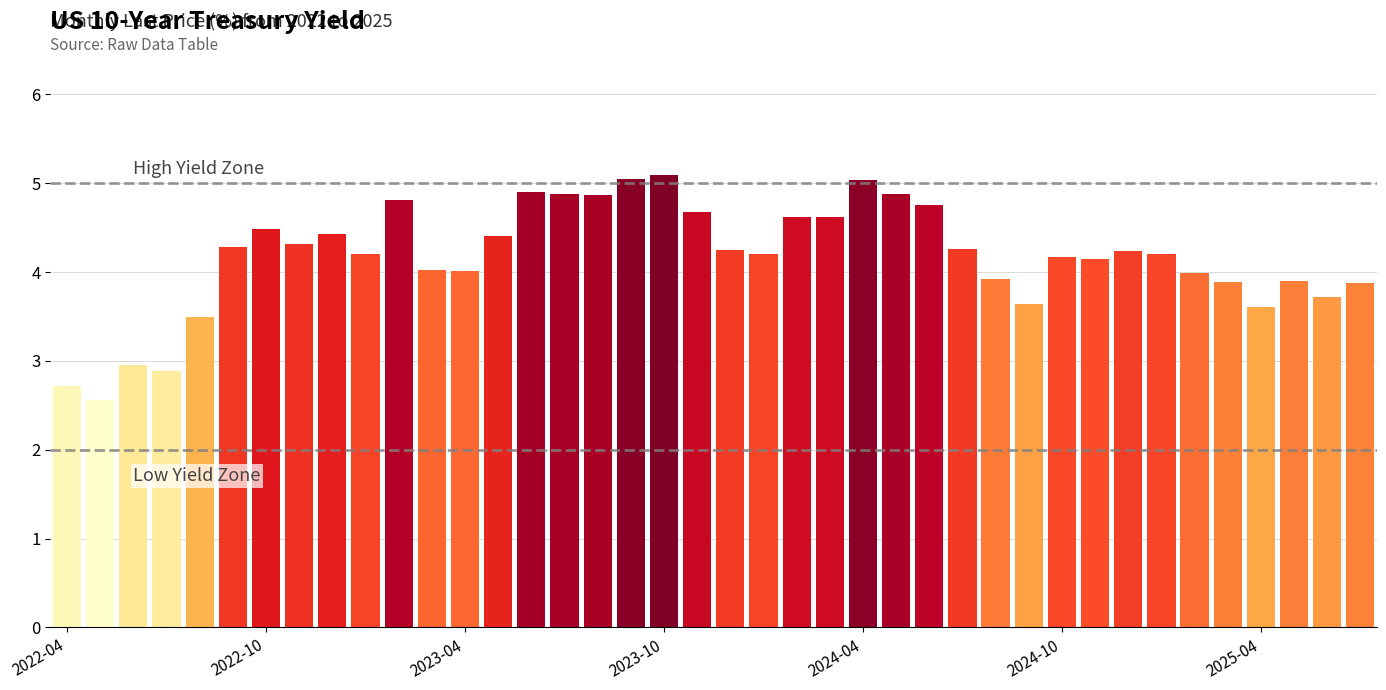

What is the difference between the maximum and minimum values?

2.5